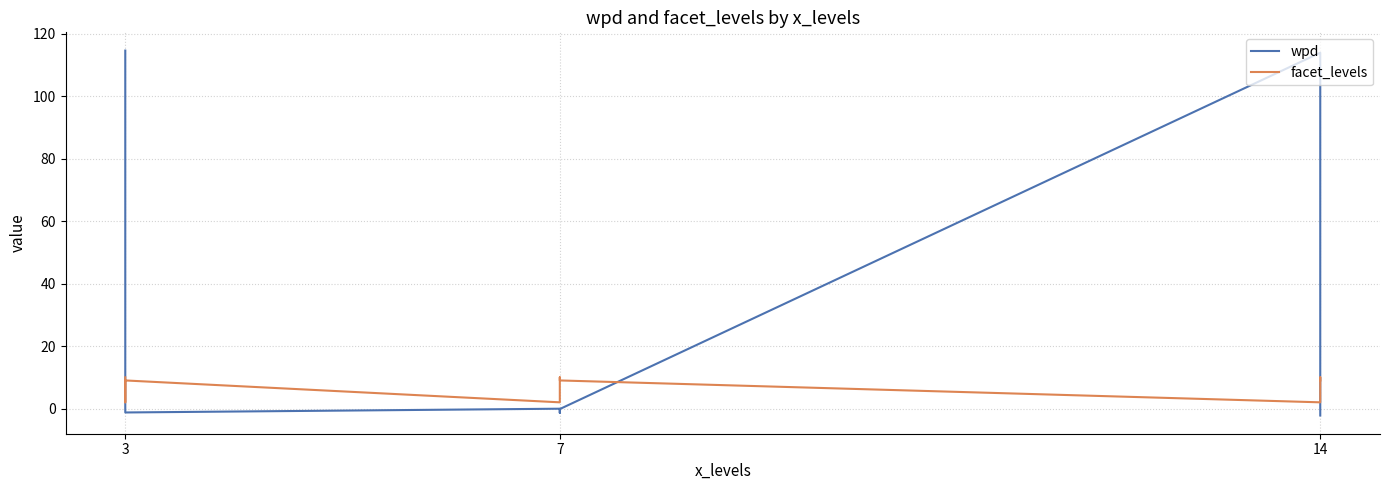

What is the difference between the second highest and minimum values in the wpd series?

116.1